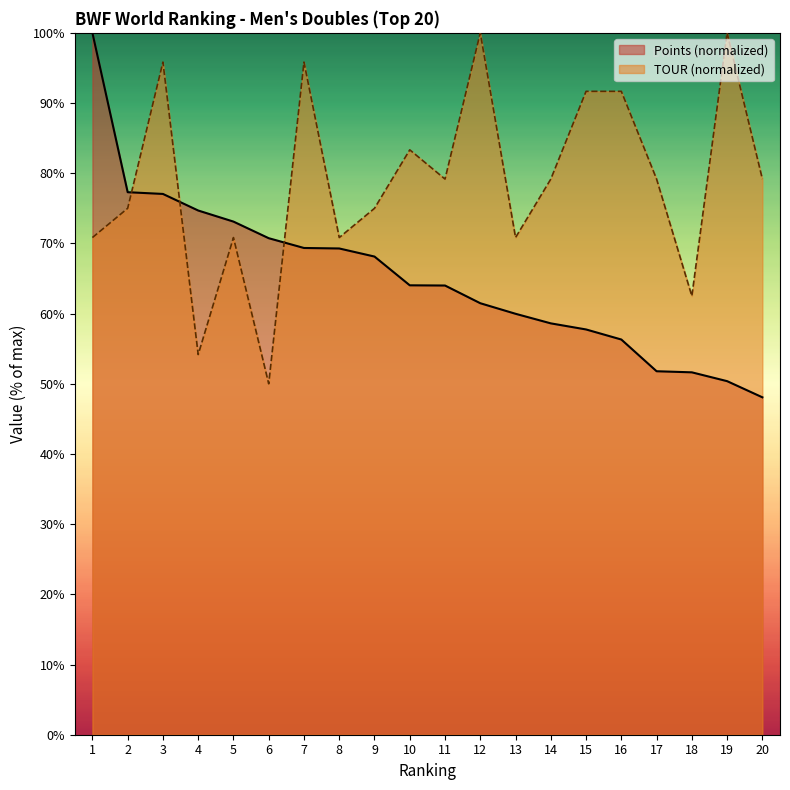

What is the difference between the second highest and second lowest values in the Points series?

26.9